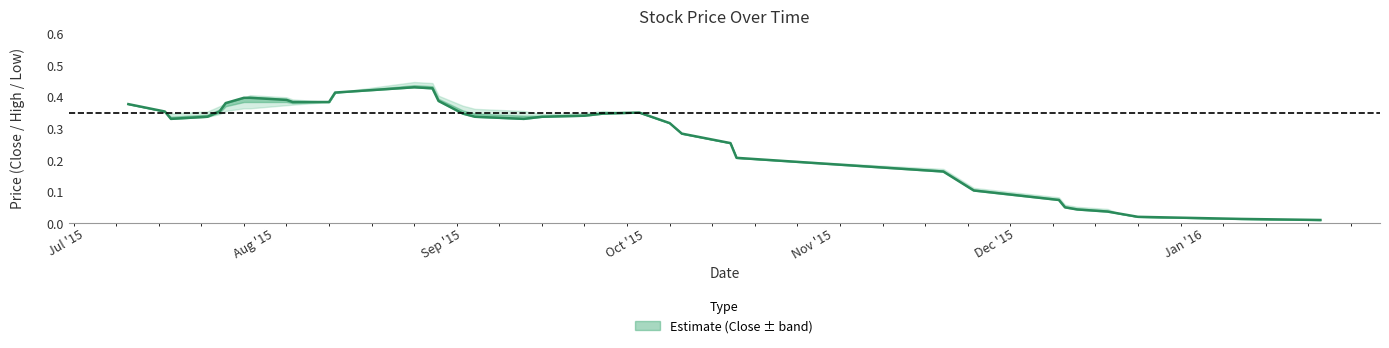

The Low series shows 0.4 at 2015-09-01. True or false?

True